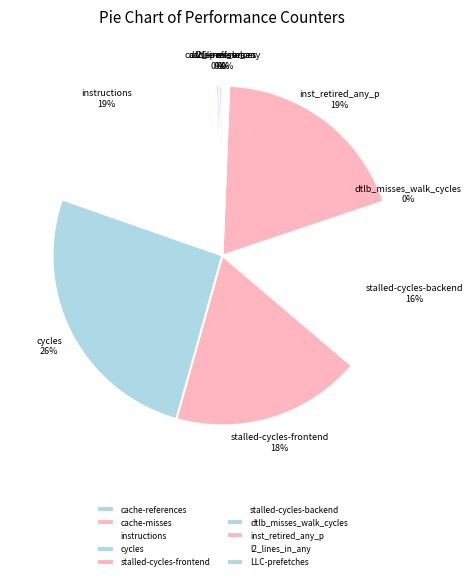

To the nearest percent, what is the combined percentage of instructions and cache-references?

19%